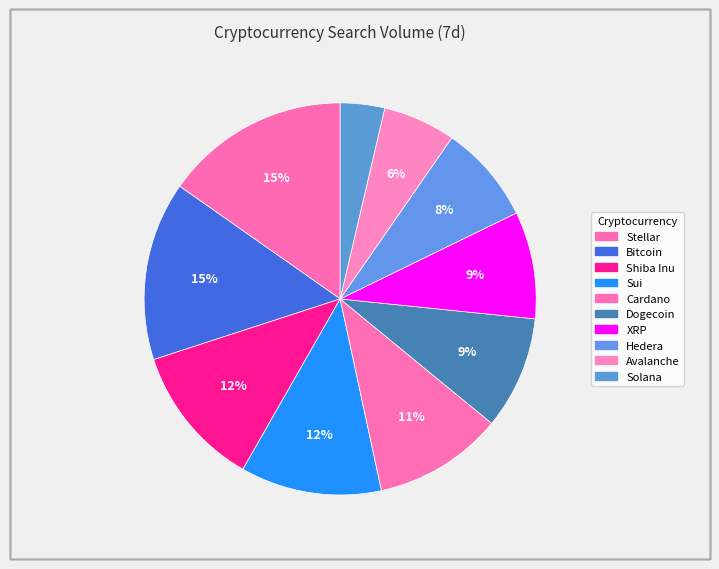

Does Cardano represent more than half of the total?

No